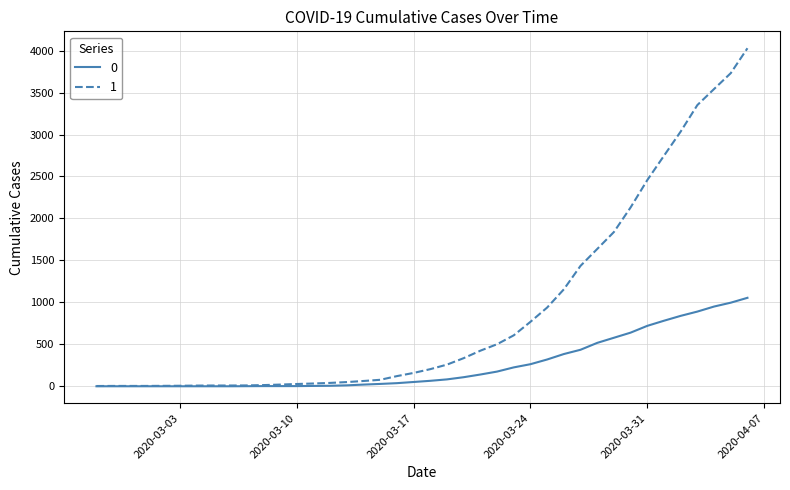

List the series in order of their peak value, lowest first.

0, 1